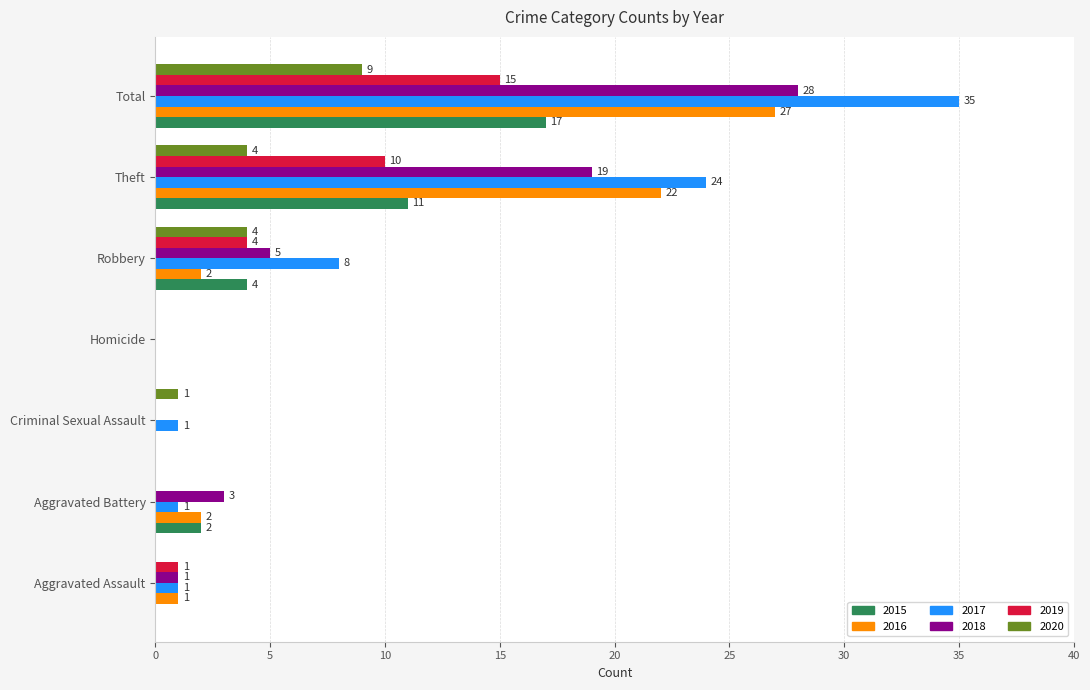

Which series changed the most between Homicide and Total?

2017